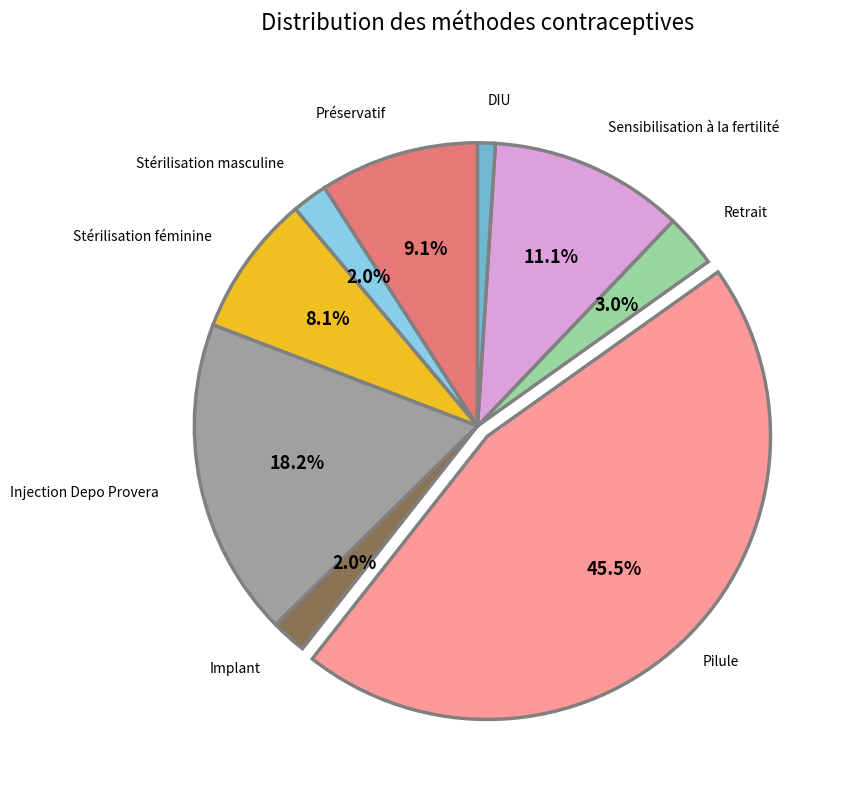

Does any single category account for the majority?

No